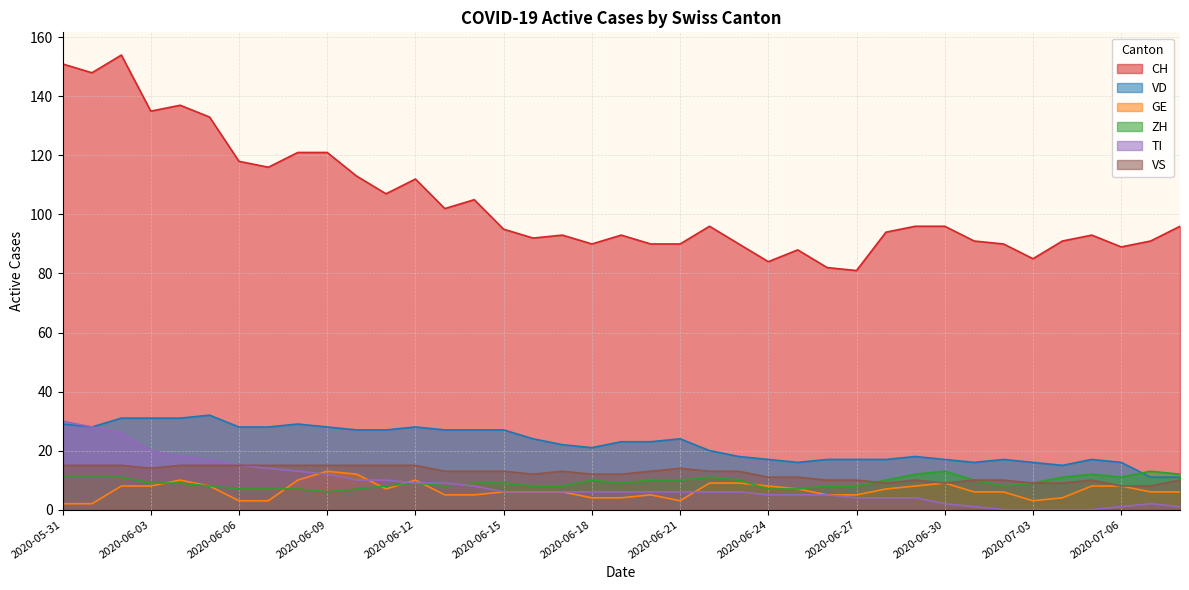

What is the maximum value for CH?

154